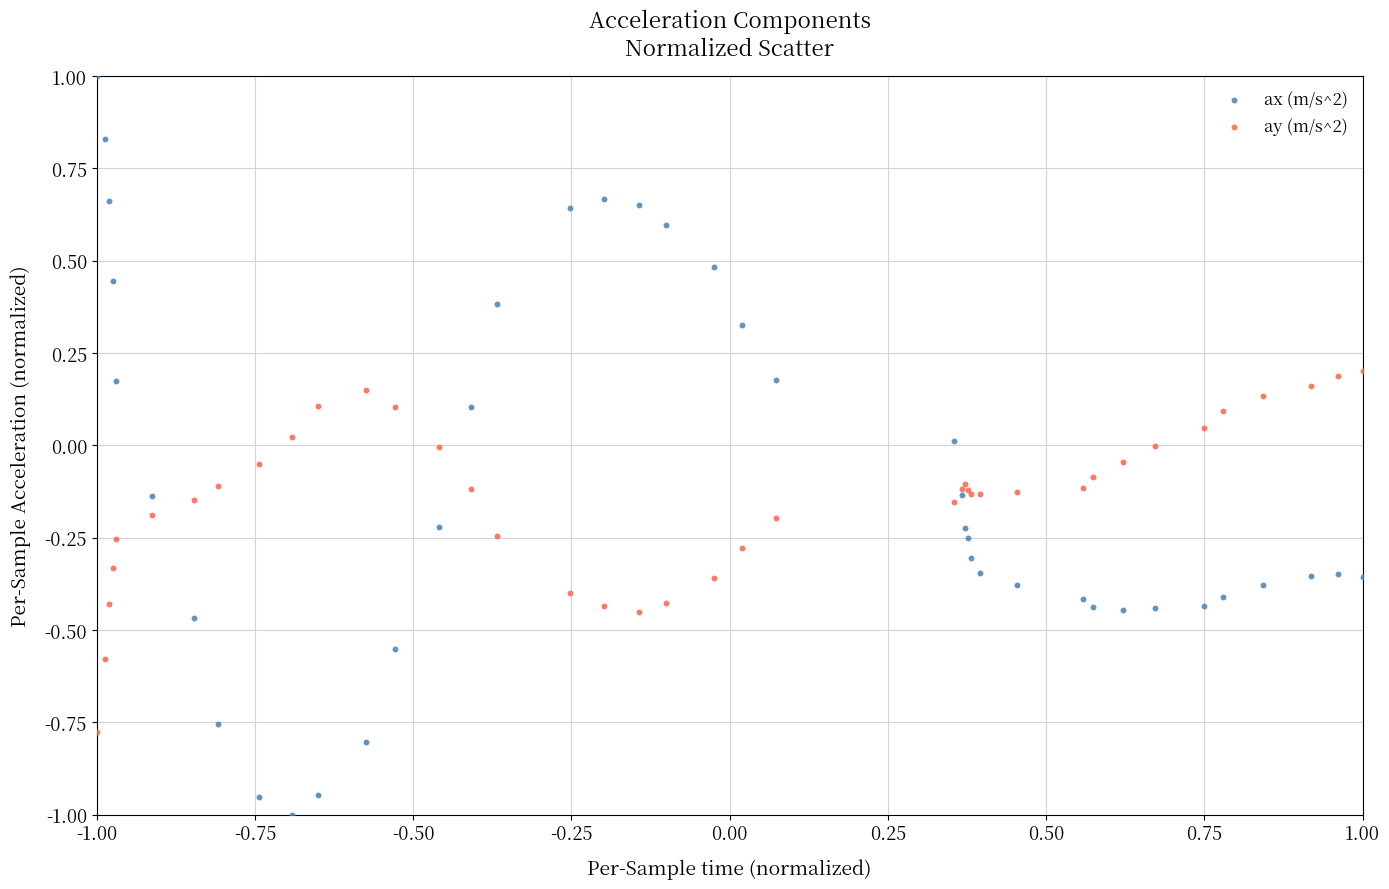

Which series has the widest spread of Y values?

ax (m/s^2)